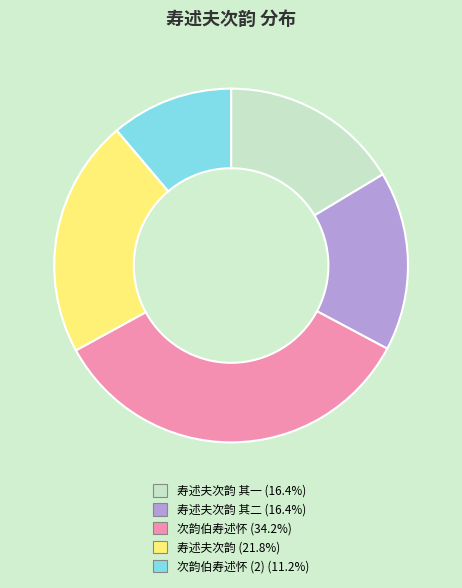

Is there any slice that represents more than half of the pie?

No